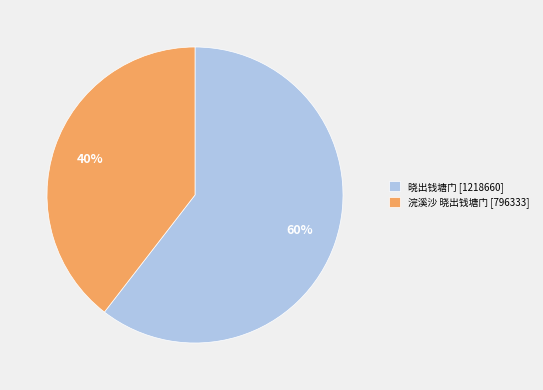

To the nearest percent, what percentage of the pie is 晓出钱塘门?

60%